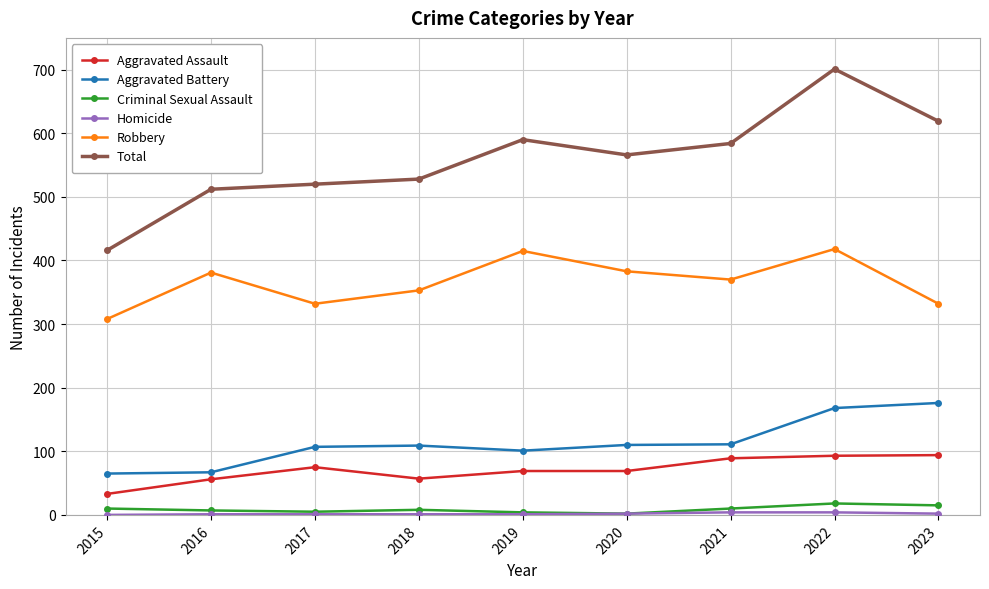

Is it true that Robbery equals 173 at 2019?

False